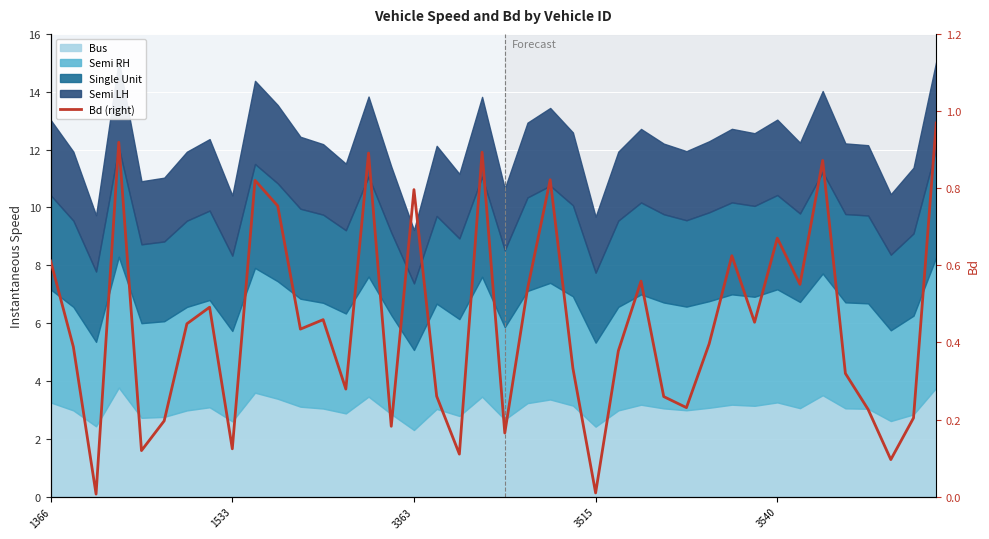

What is the maximum value shown in the chart?

1.0